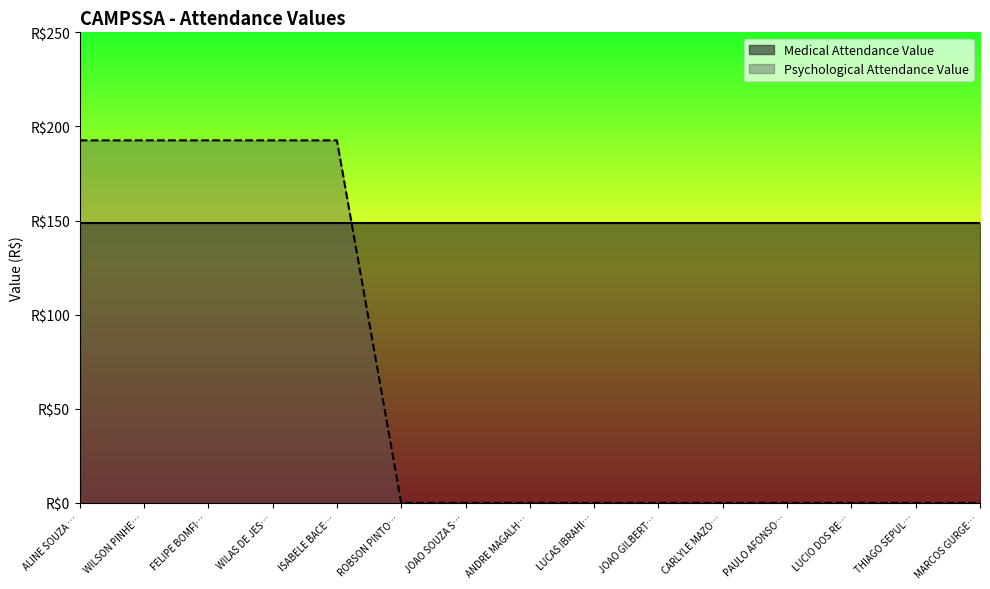

What is the difference between the maximum and minimum values?

192.6